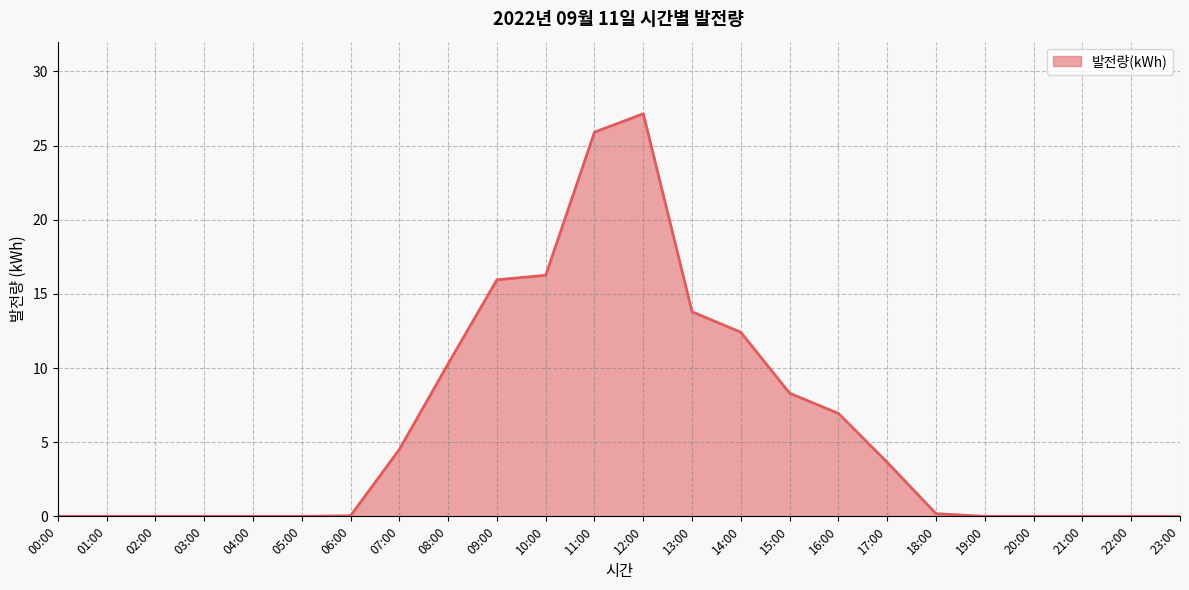

What is the greatest value displayed?

27.1